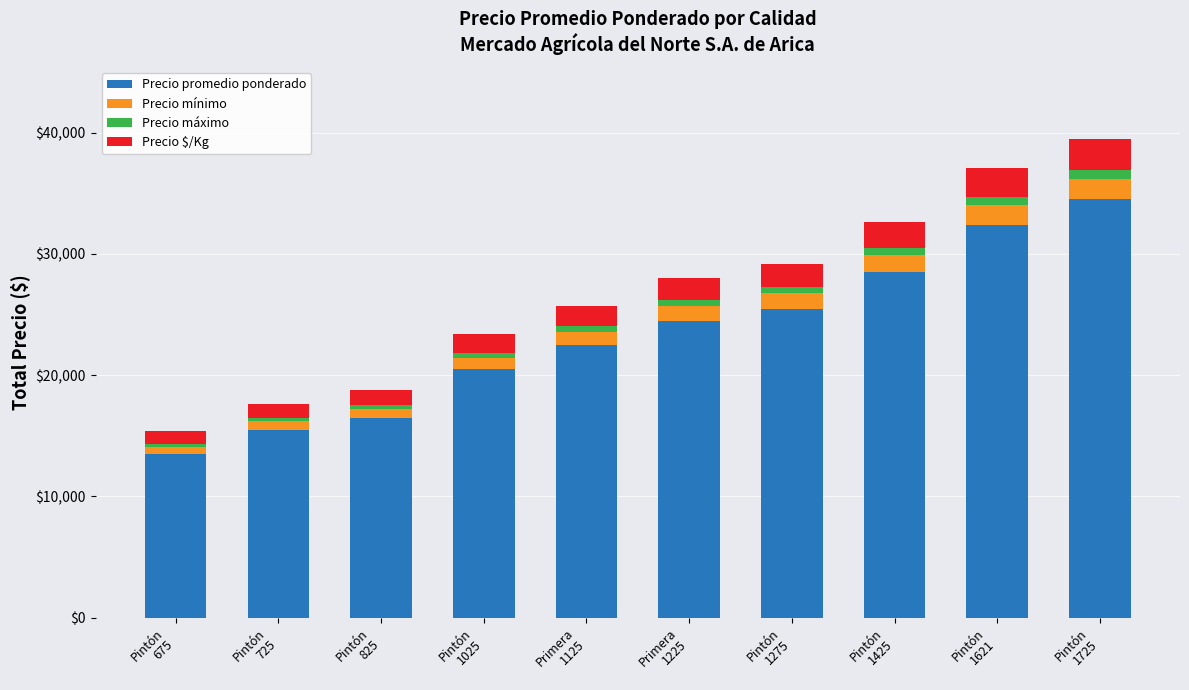

What is the highest value of the Precio promedio ponderado series?

34500.0